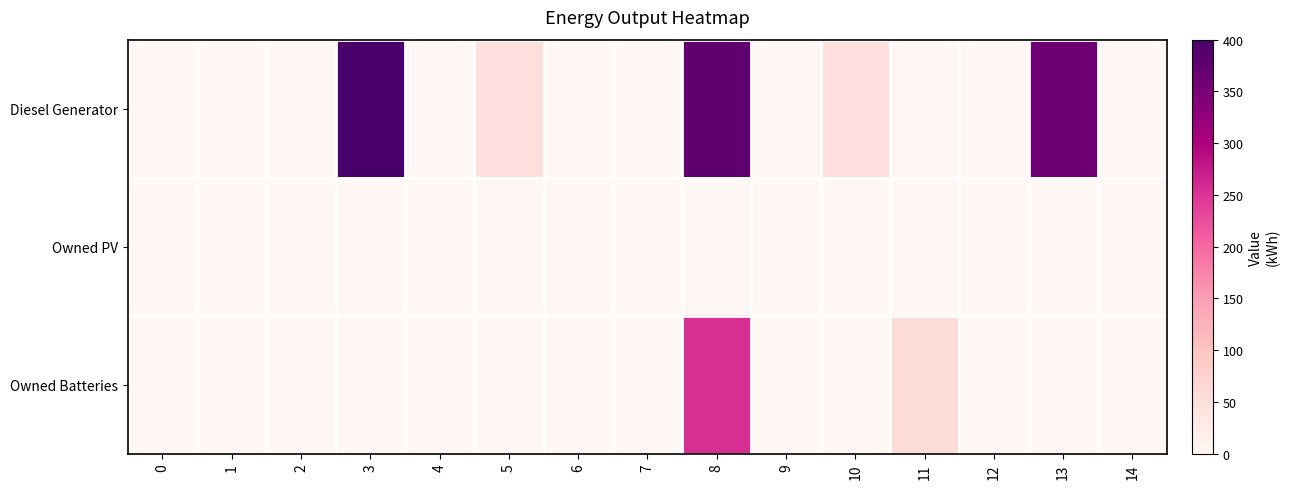

List the series in order of their peak value, highest first.

row_0, row_2, row_1